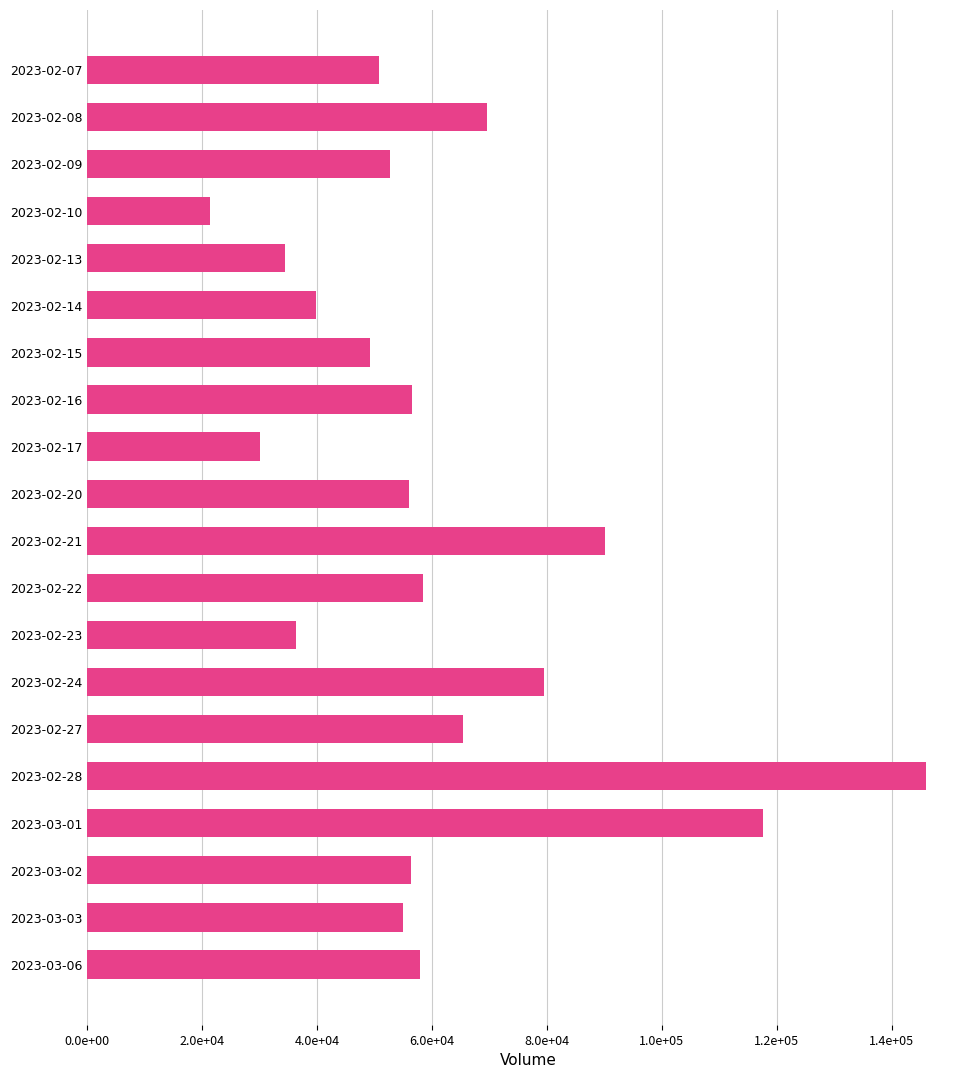

Does the chart contain any negative values?

No